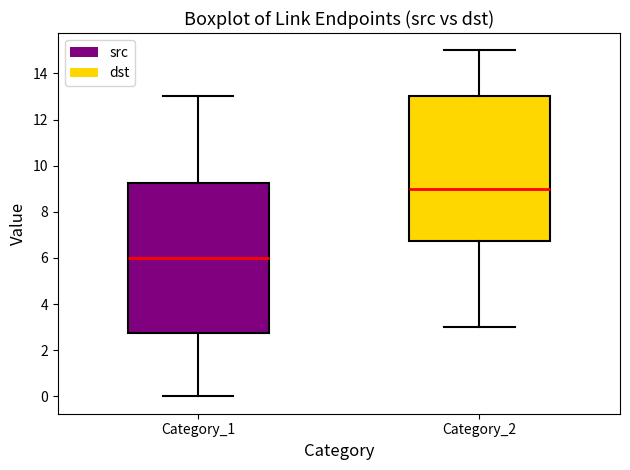

Where does the upper whisker of the box for Category_1 end on the y-axis? The values are not printed on the chart, so give them approximately, as read against the axis.

13.0